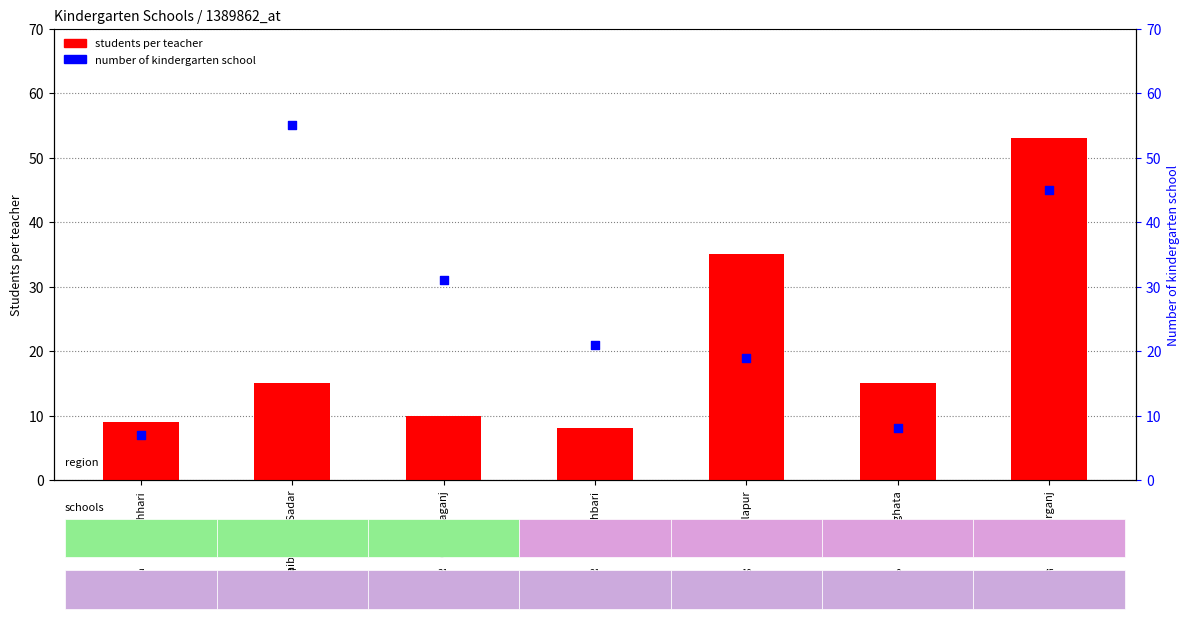

Which series reaches the maximum Y coordinate?

number of kindergarten school